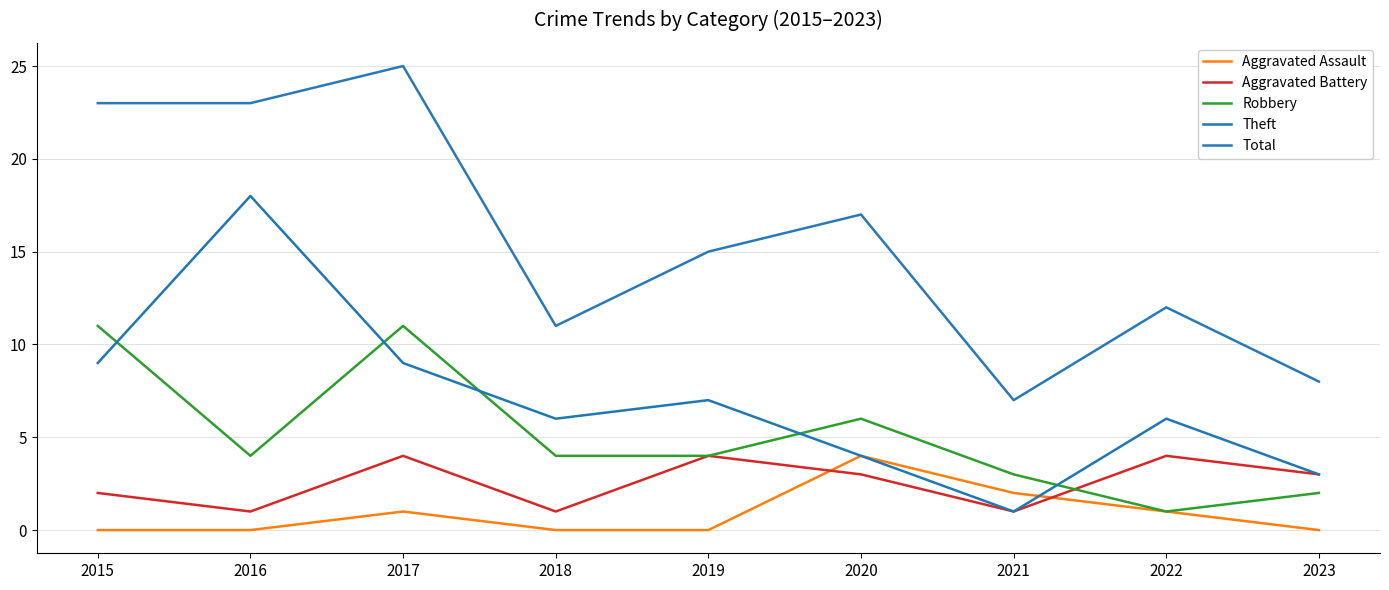

True or false: Theft and Total cross at least once.

False